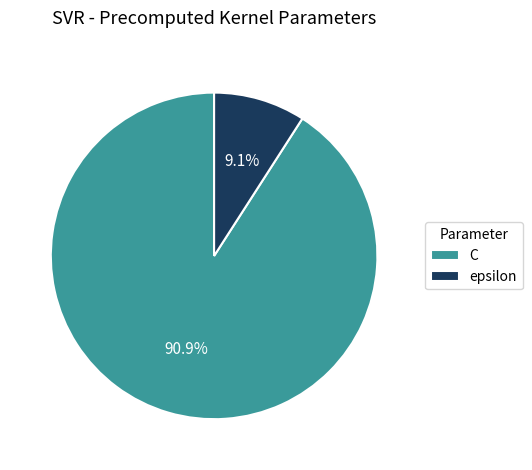

What is the smallest slice in the pie chart?

epsilon